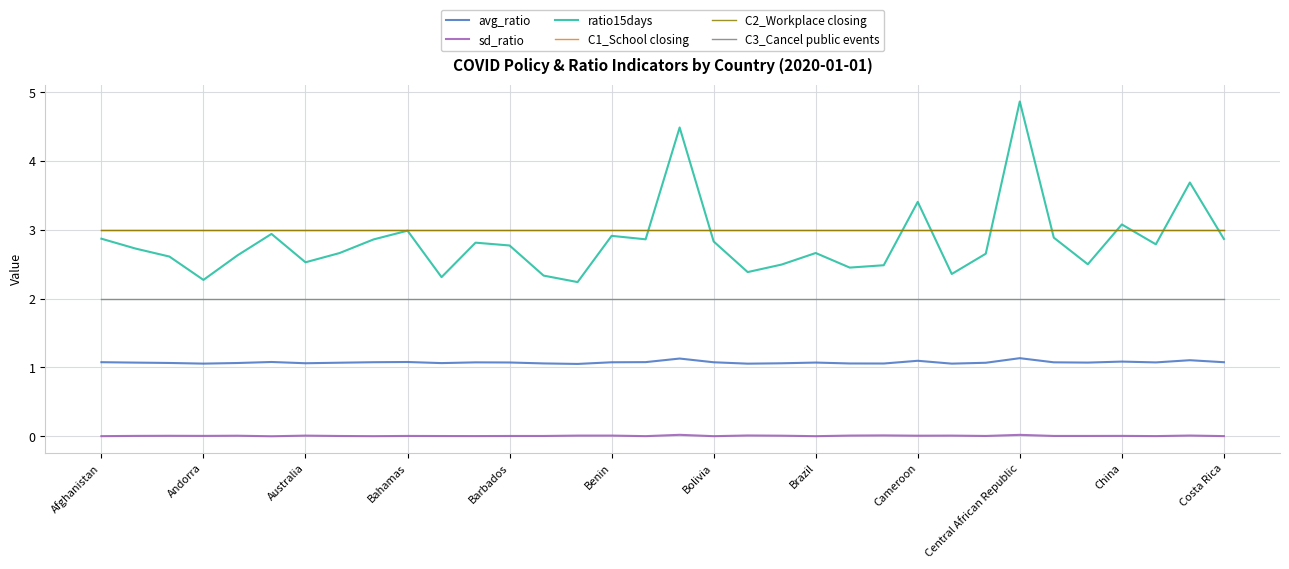

Does the chart have visible grid lines?

Yes